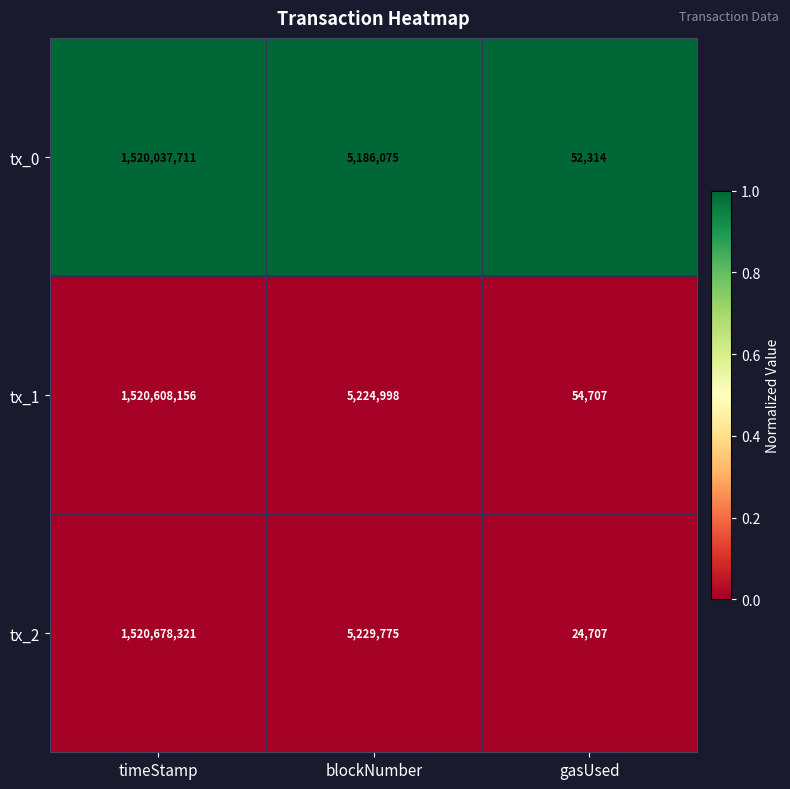

At which category is the sum across all series the highest?

timeStamp